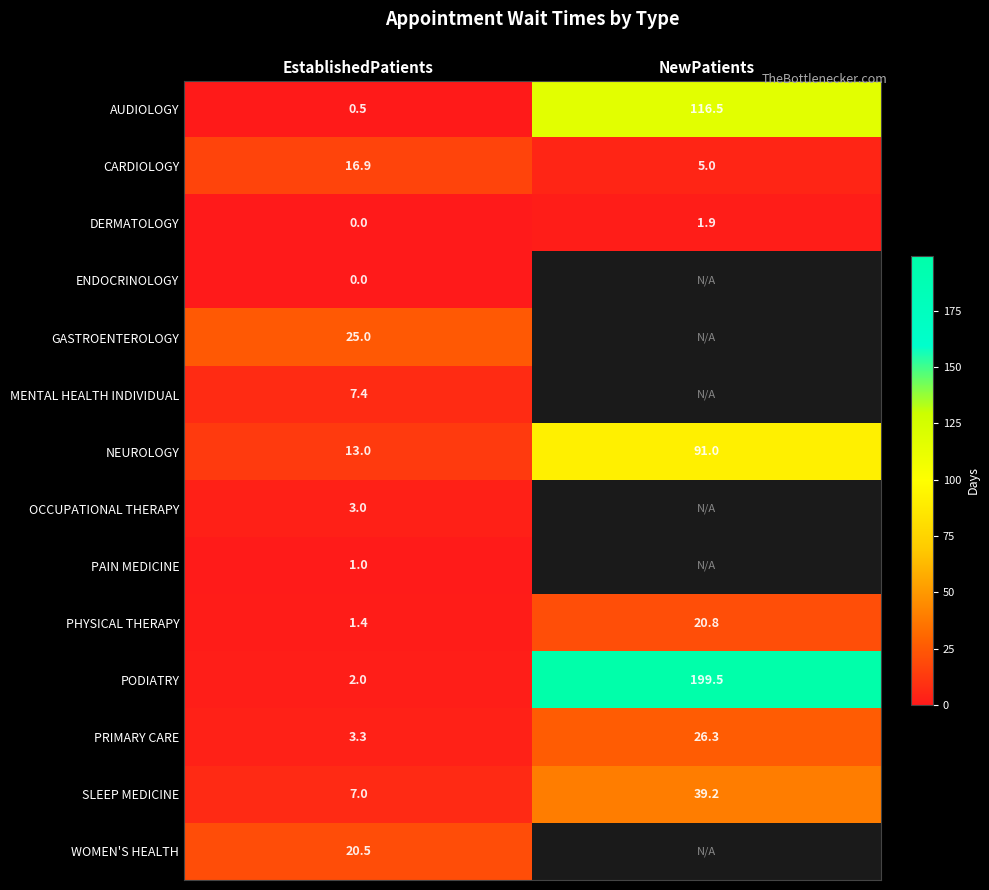

What is the spread (max minus min) of values at EstablishedPatients?

25.0